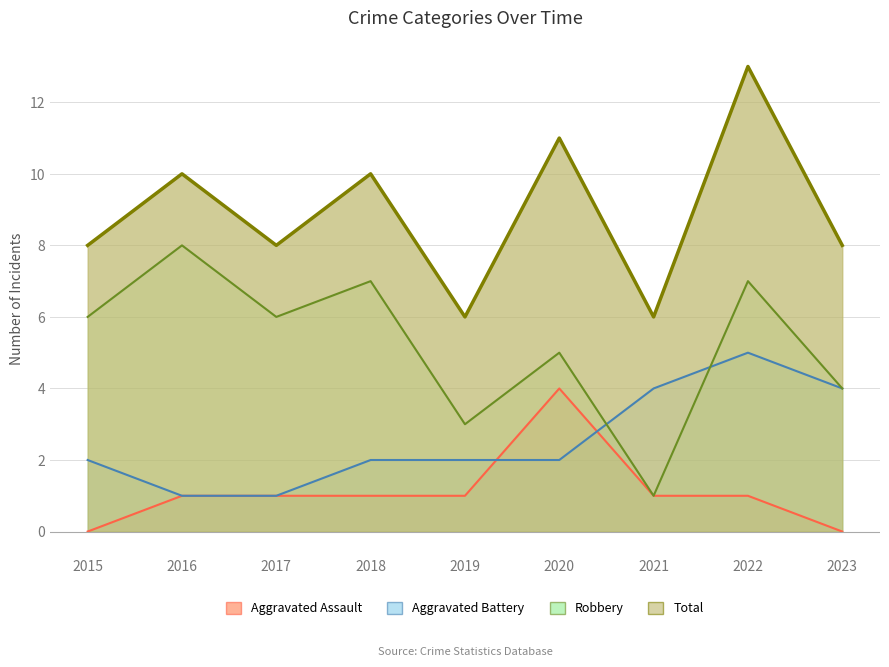

Is it true that Robbery equals 10 at 2015?

False